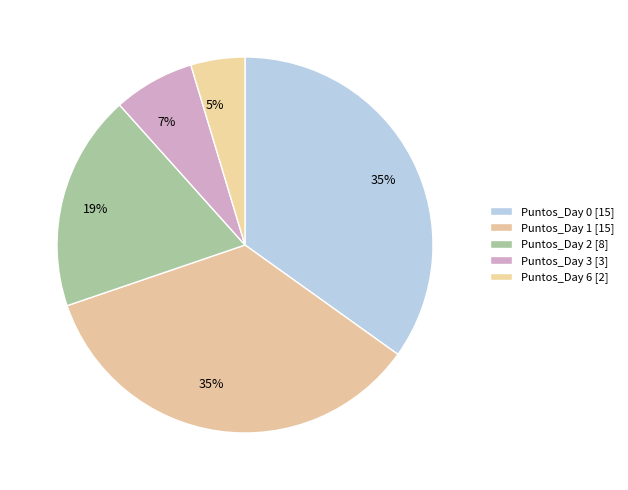

To the nearest percent, what is the difference between the largest and smallest slice percentages?

30%